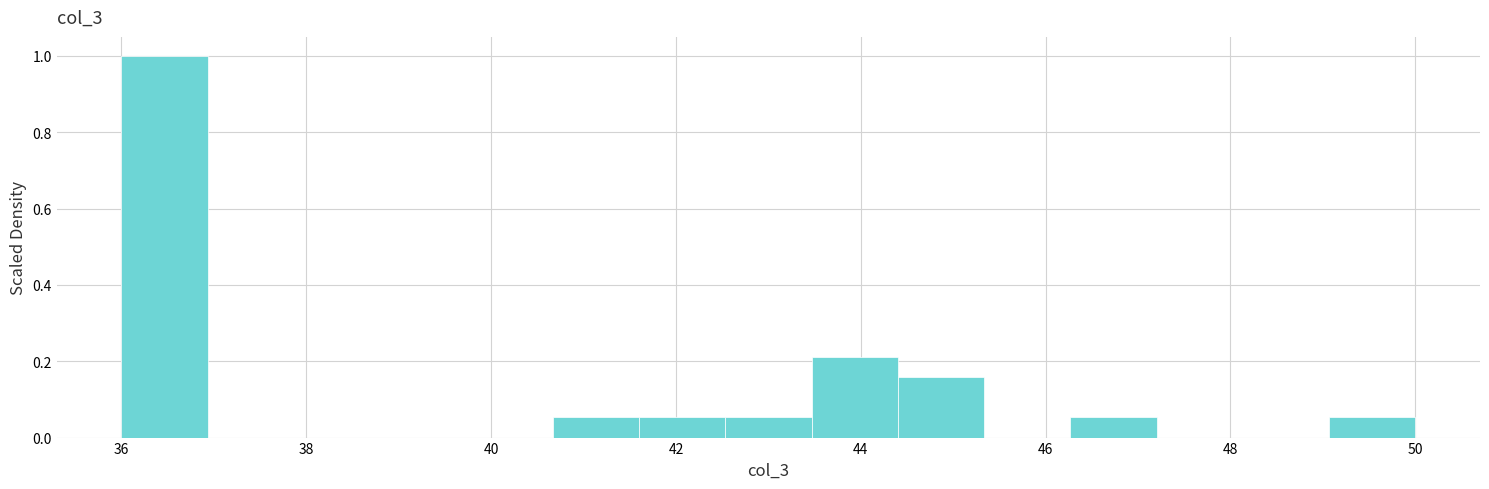

Reading left to right, transcribe this chart: for each bar, give the range it covers on the x-axis and its height. Neither the bar edges nor the heights are printed on the chart, so give them approximately, as read against the axes.

36.0 to 37.0: 1.00
37.0 to 37.8: 0
37.8 to 38.8: 0
38.8 to 39.8: 0
39.8 to 40.6: 0
40.6 to 41.6: 0.06
41.6 to 42.6: 0.06
42.6 to 43.4: 0.06
43.4 to 44.4: 0.22
44.4 to 45.4: 0.16
45.4 to 46.2: 0
46.2 to 47.2: 0.06
47.2 to 48.2: 0
48.2 to 49.0: 0
49.0 to 50.0: 0.06